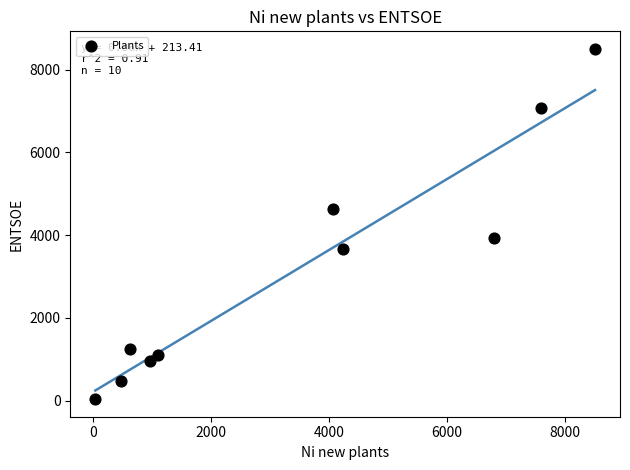

What is the average Y value?

3163